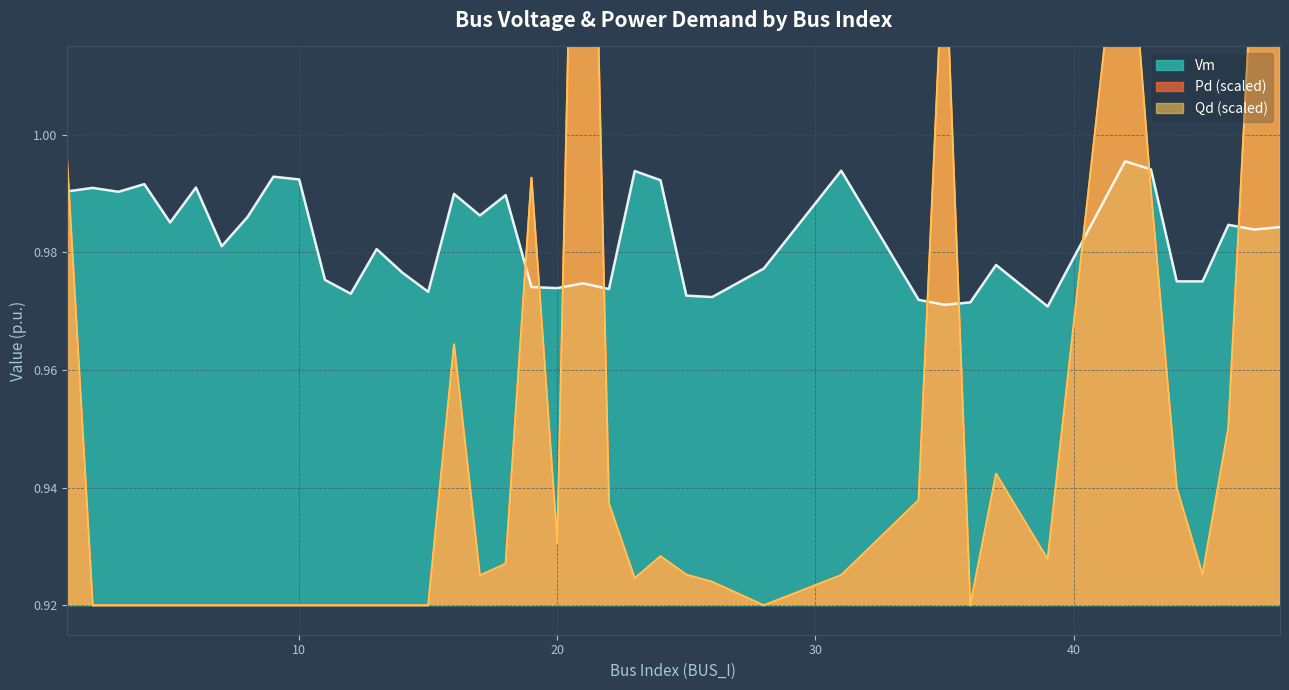

What is the smallest value displayed?

0.9